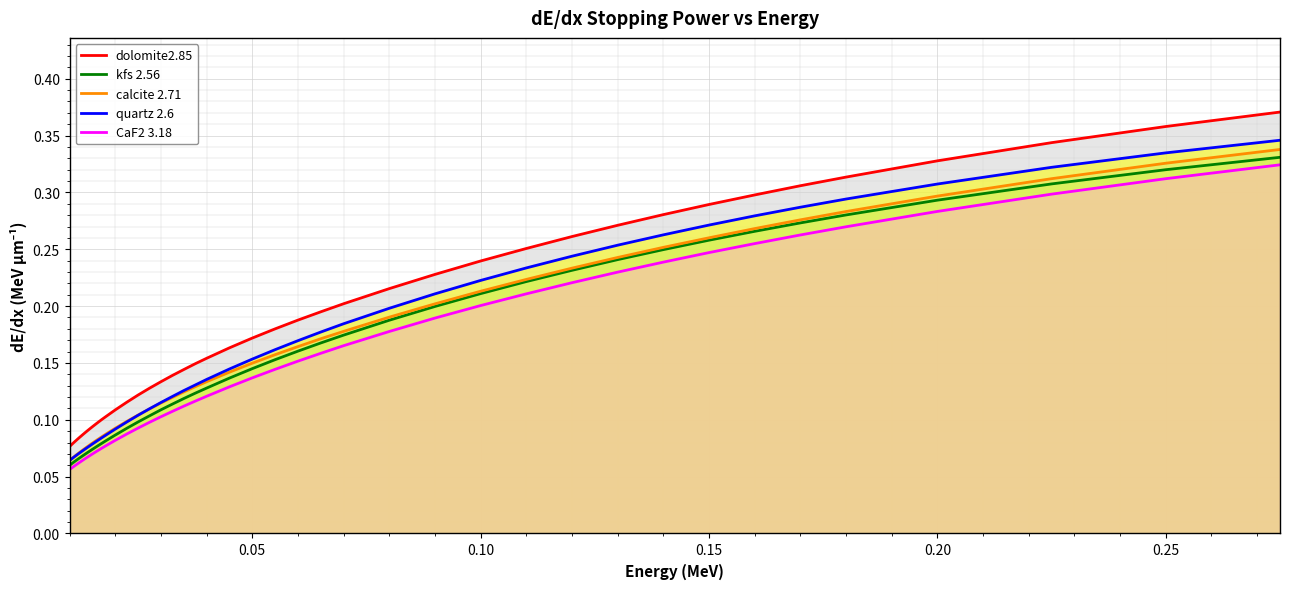

Is the value of kfs 2.56 at 0.25 greater than the value of quartz 2.6 at 0.25?

No